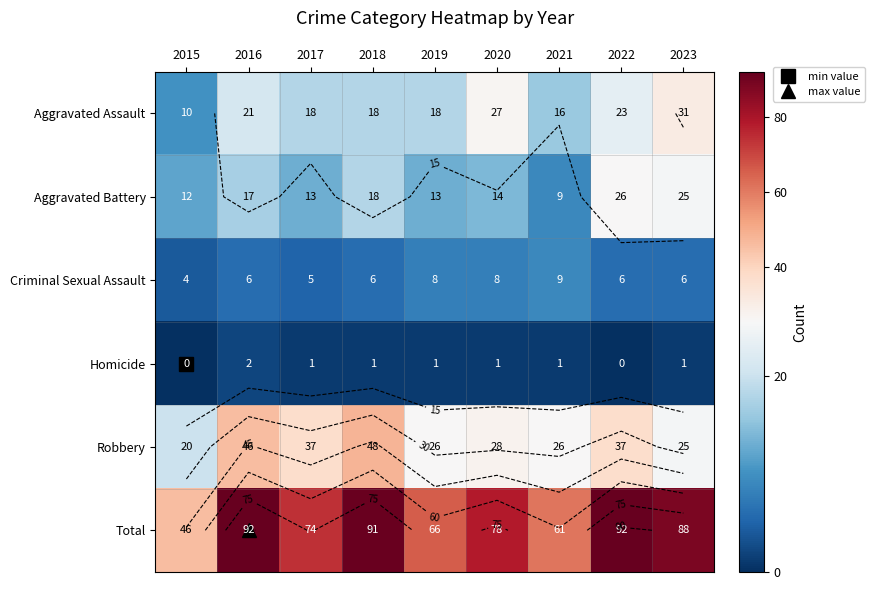

At which category does the chart reach its peak across all series?

2016